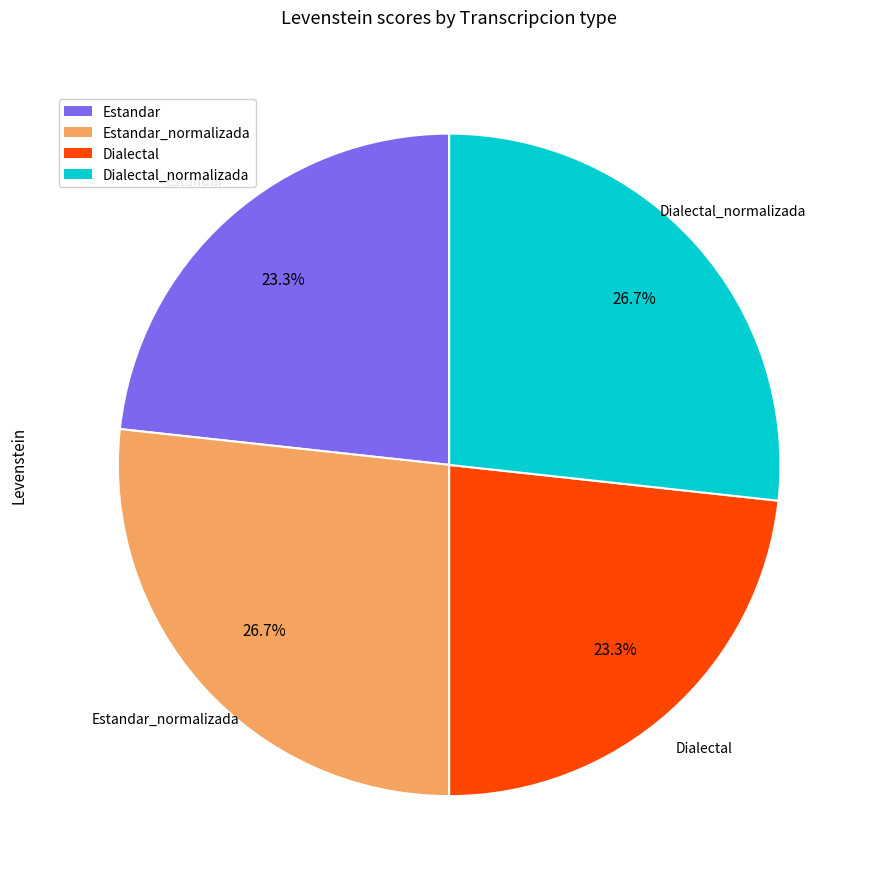

Which has a higher value, Dialectal_normalizada or Estandar?

Dialectal_normalizada